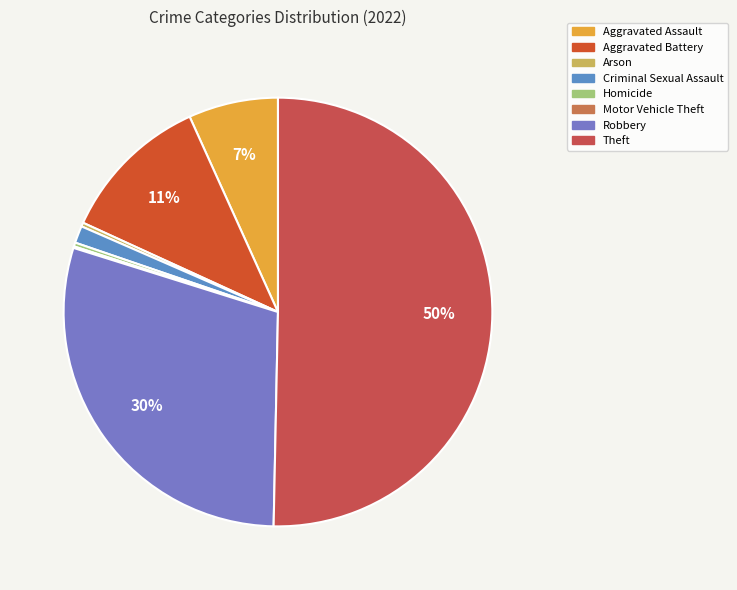

What is the change in value from Arson to Motor Vehicle Theft?

-3